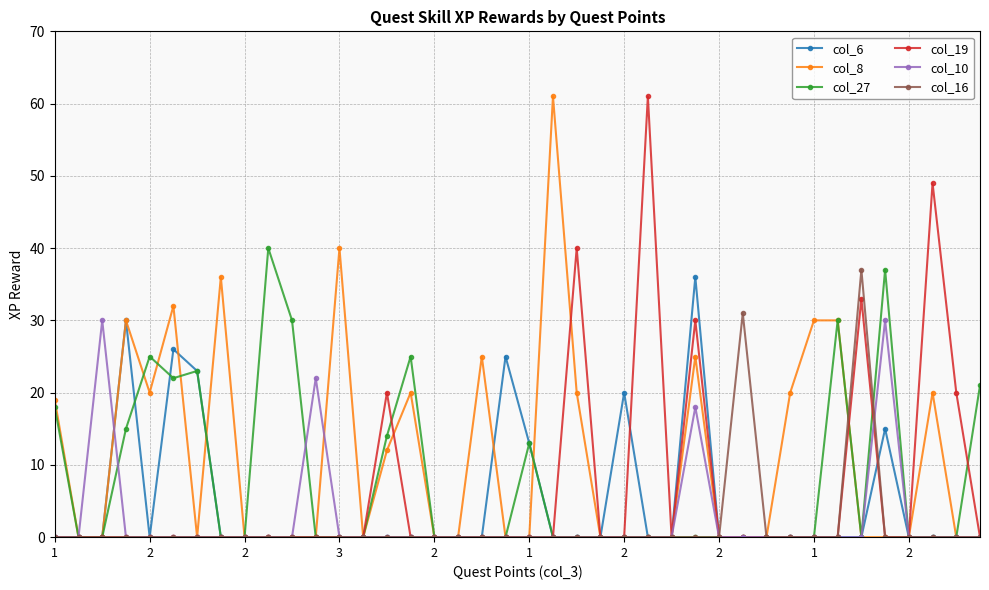

True or false: col_8 has more than 1 points higher than both neighbors.

True